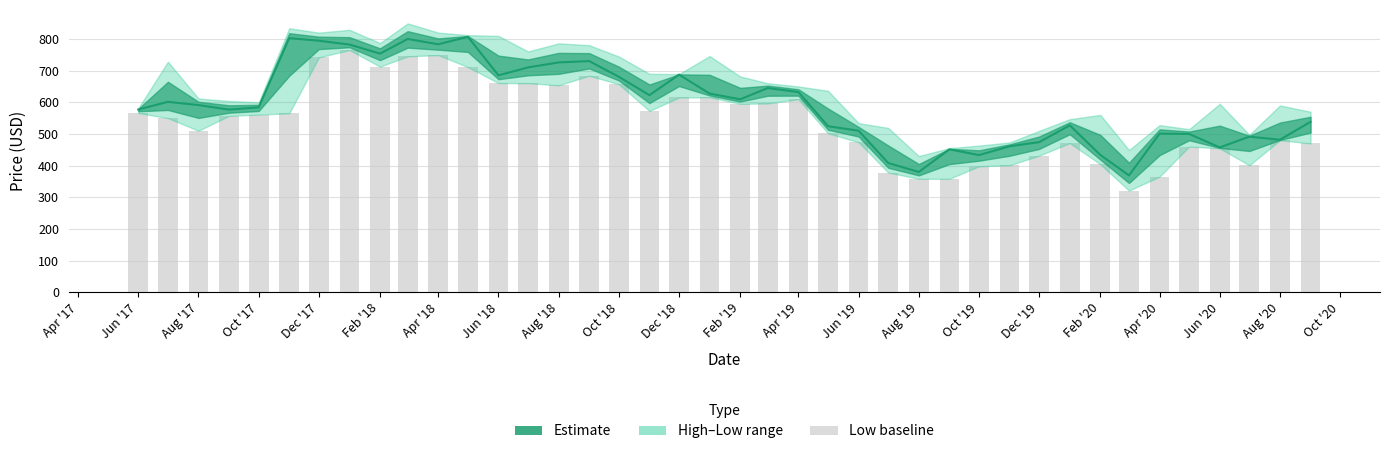

How many data points in Low (bar) are less than 561?

20